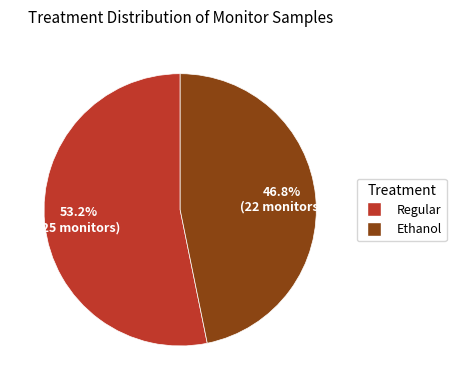

True or false: Ethanol accounts for 40% of the total.

False